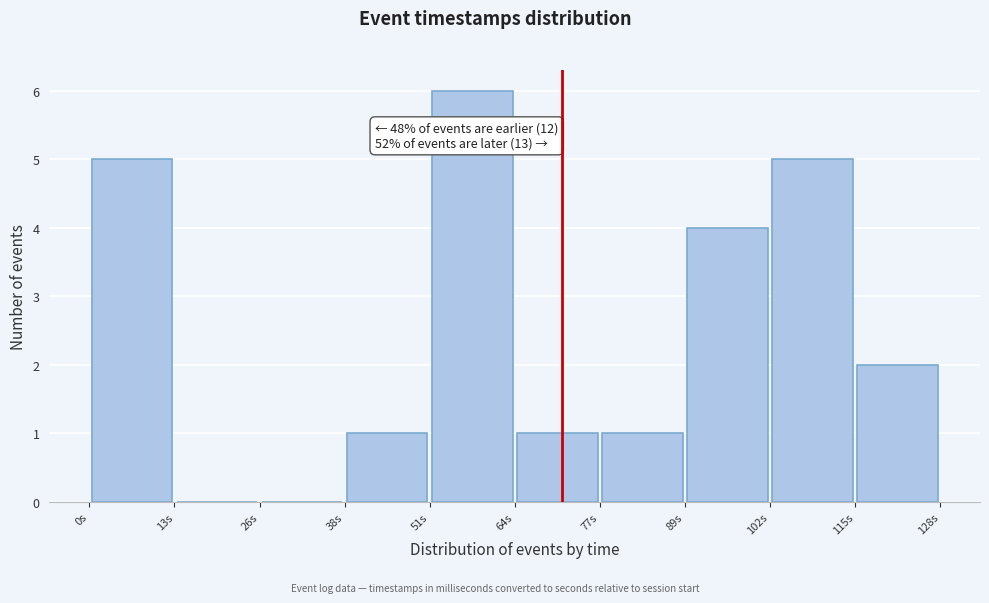

Over which range of the x-axis is the bar tallest?

52 to 64